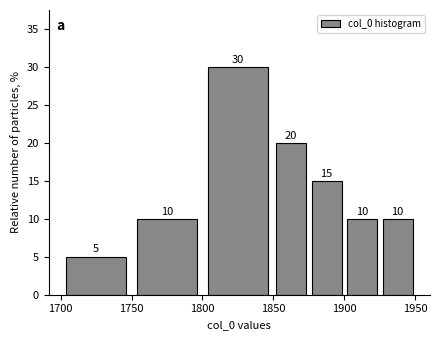

Reading left to right, list every bar in this chart as the range it spans on the x-axis followed by its height.

1700 to 1750: 5
1750 to 1800: 10
1800 to 1850: 30
1850 to 1875: 20
1875 to 1900: 15
1900 to 1925: 10
1925 to 1950: 10